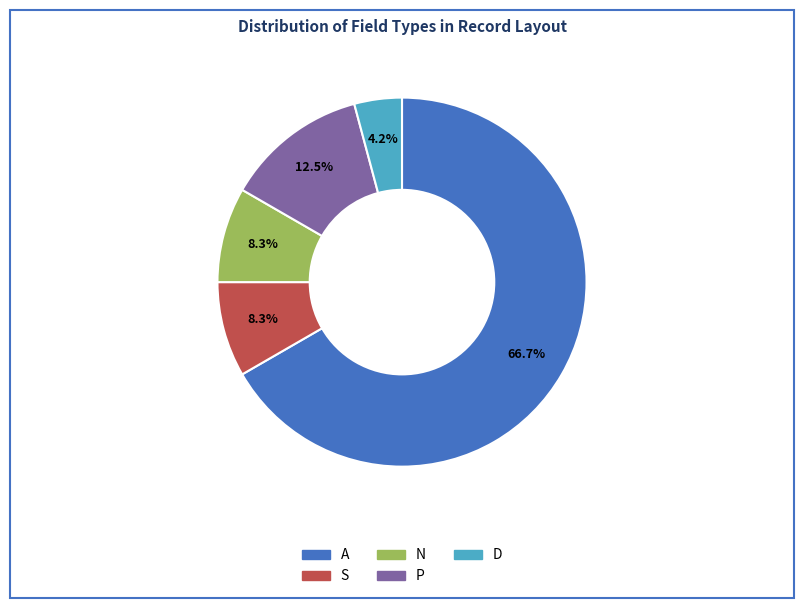

Which has a higher value, P or A?

A